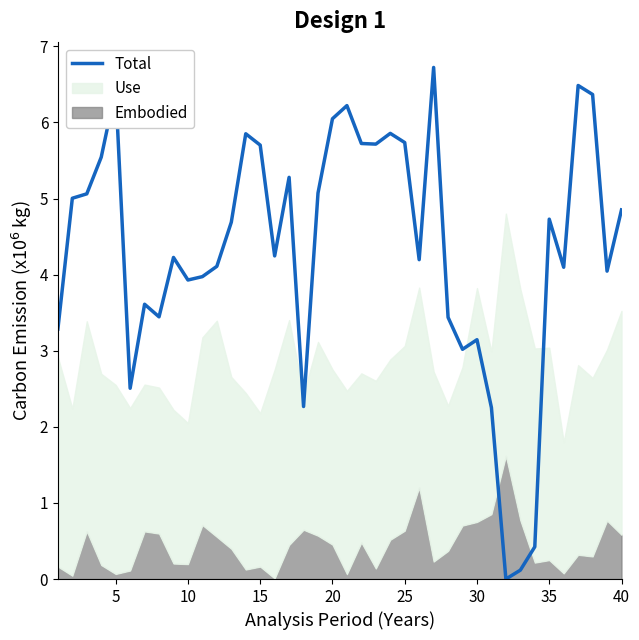

The value of Total at 40 is 7.8. True or false?

False